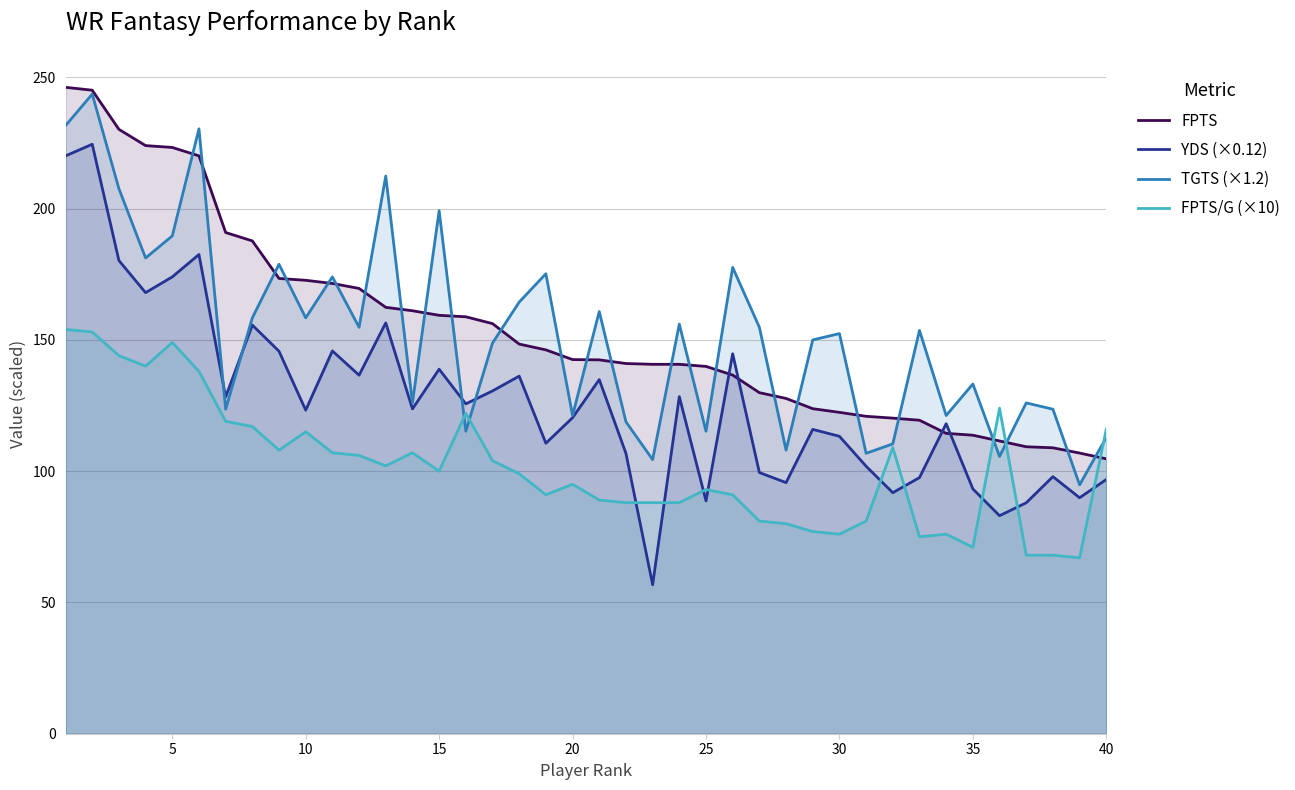

What is the minimum value for FPTS/G (×10)?

67.0